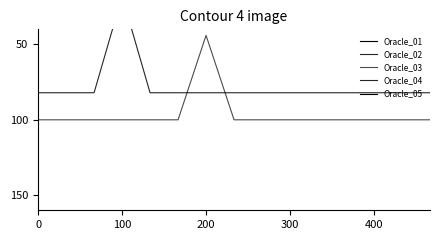

How many values in Oracle_02 are above zero?

13